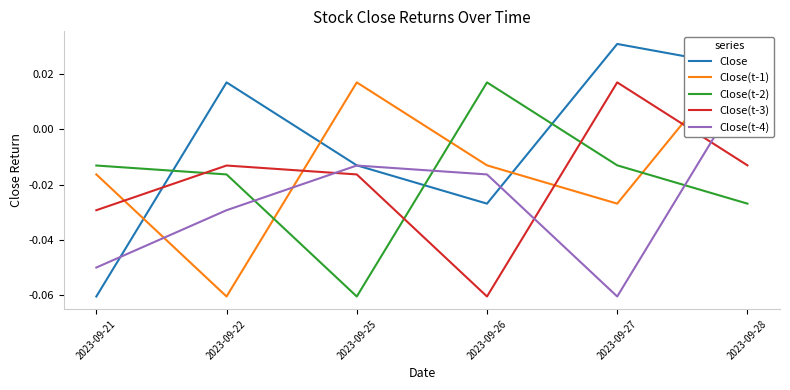

Count the Close values in the range 0 to 1.

3